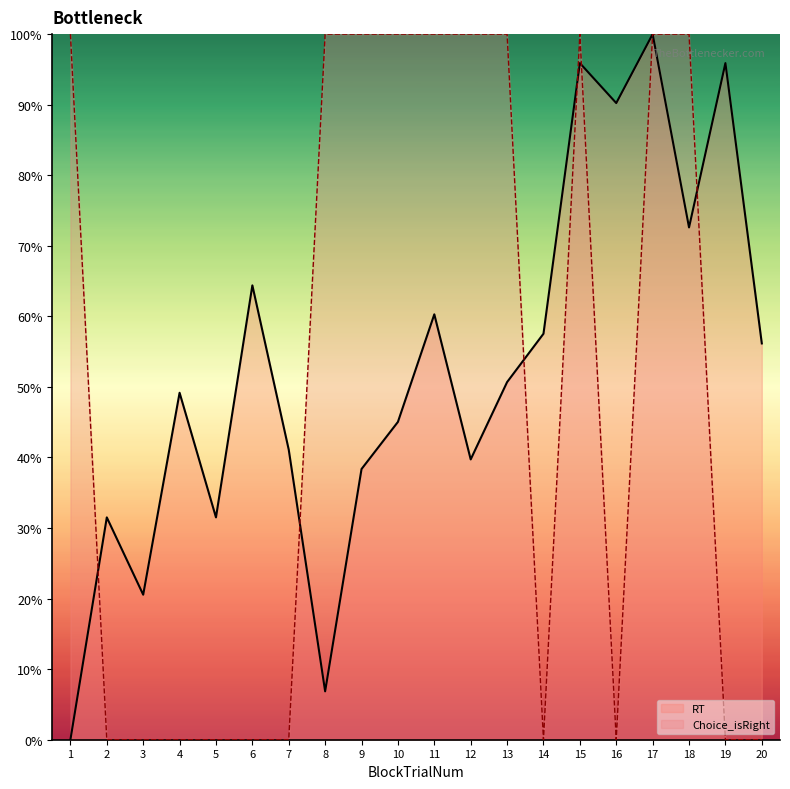

List the labels in order of RT value, largest first.

17, 19, 15, 16, 18, 6, 11, 14, 20, 13, 4, 10, 7, 12, 9, 5, 2, 3, 8, 1